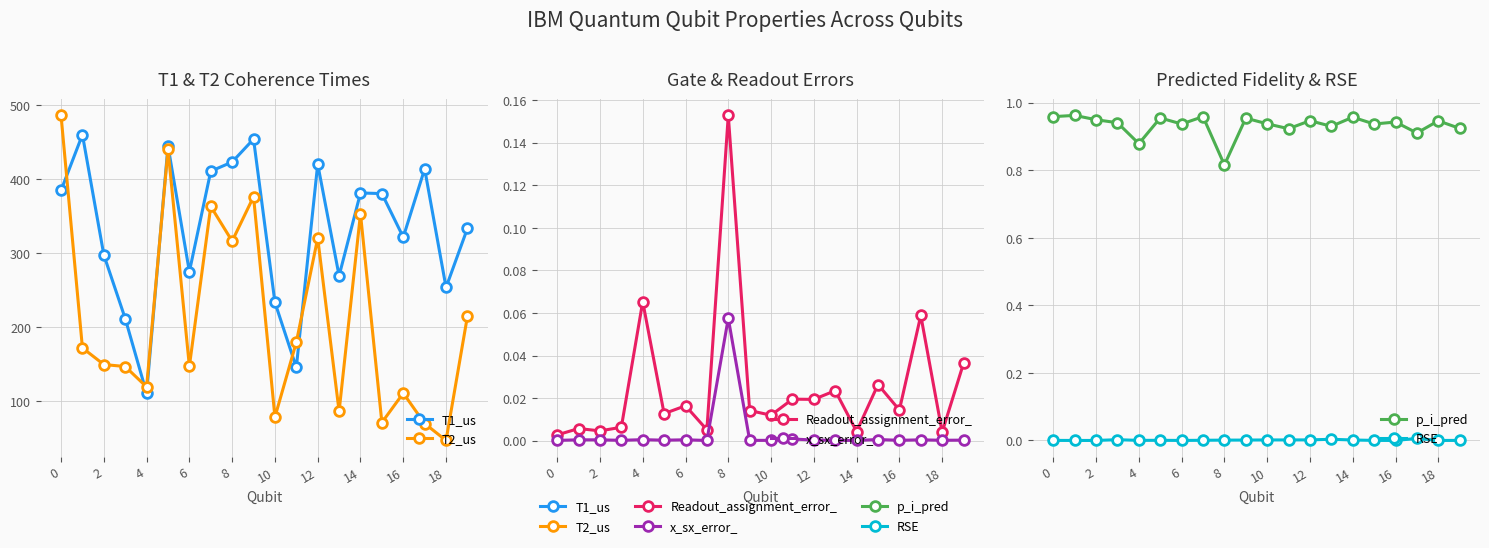

True or false: T2_us has a value of 336.7 at 0.

False